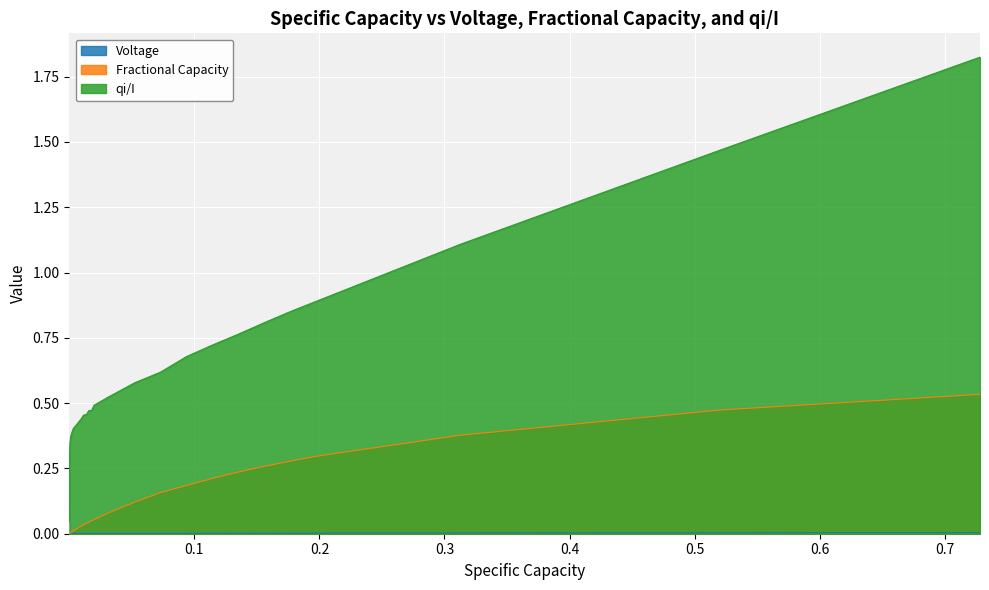

What is the maximum value shown in the chart?

1.8